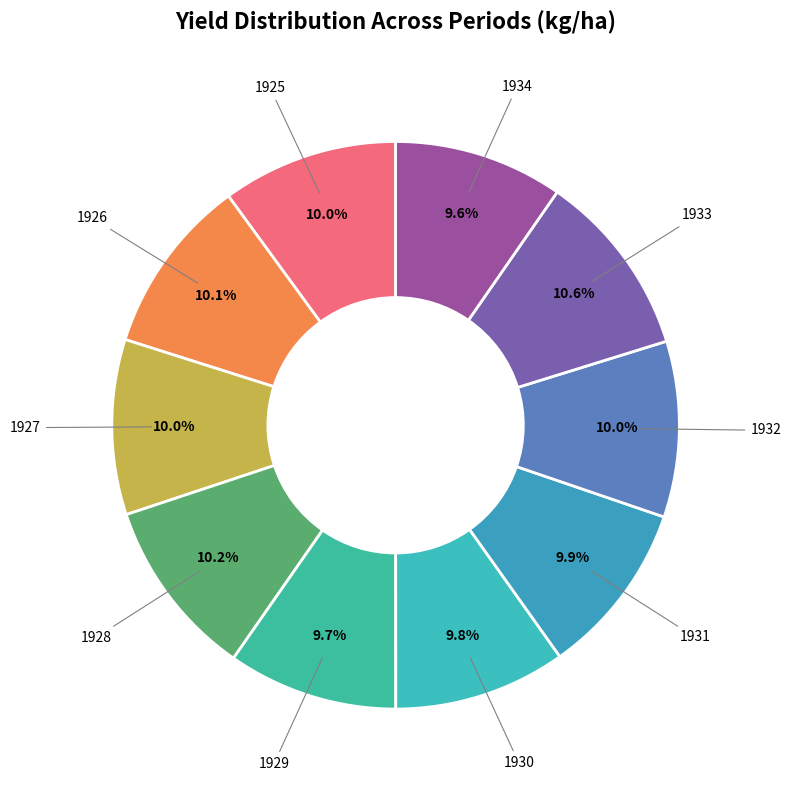

How much of the chart is everything except 1932?

90.0%